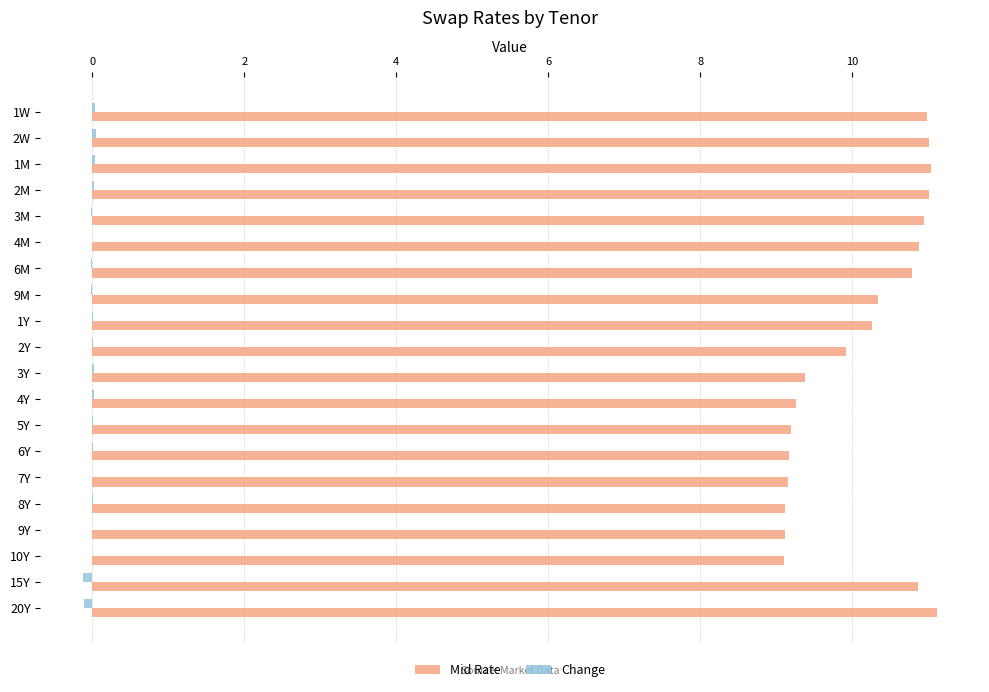

Which series has the largest total across all categories?

Mid Rate